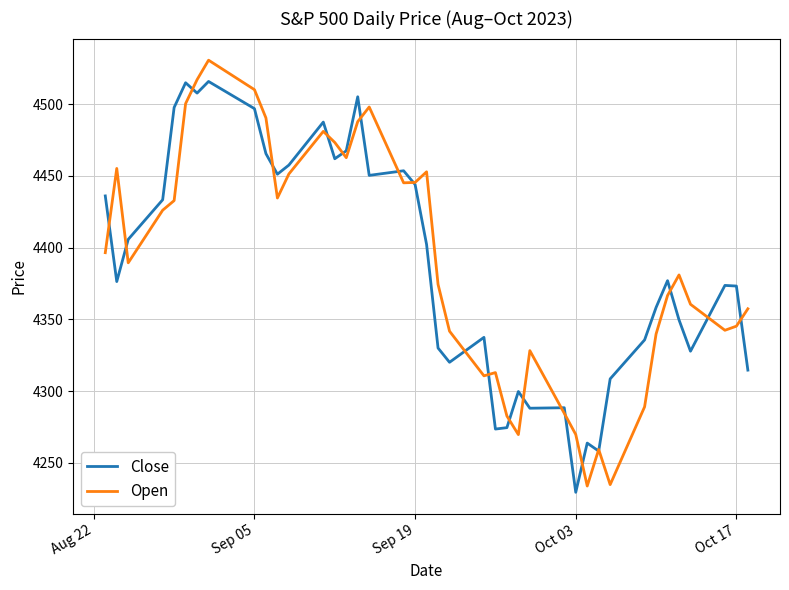

What is the minimum value shown in the chart?

4229.5